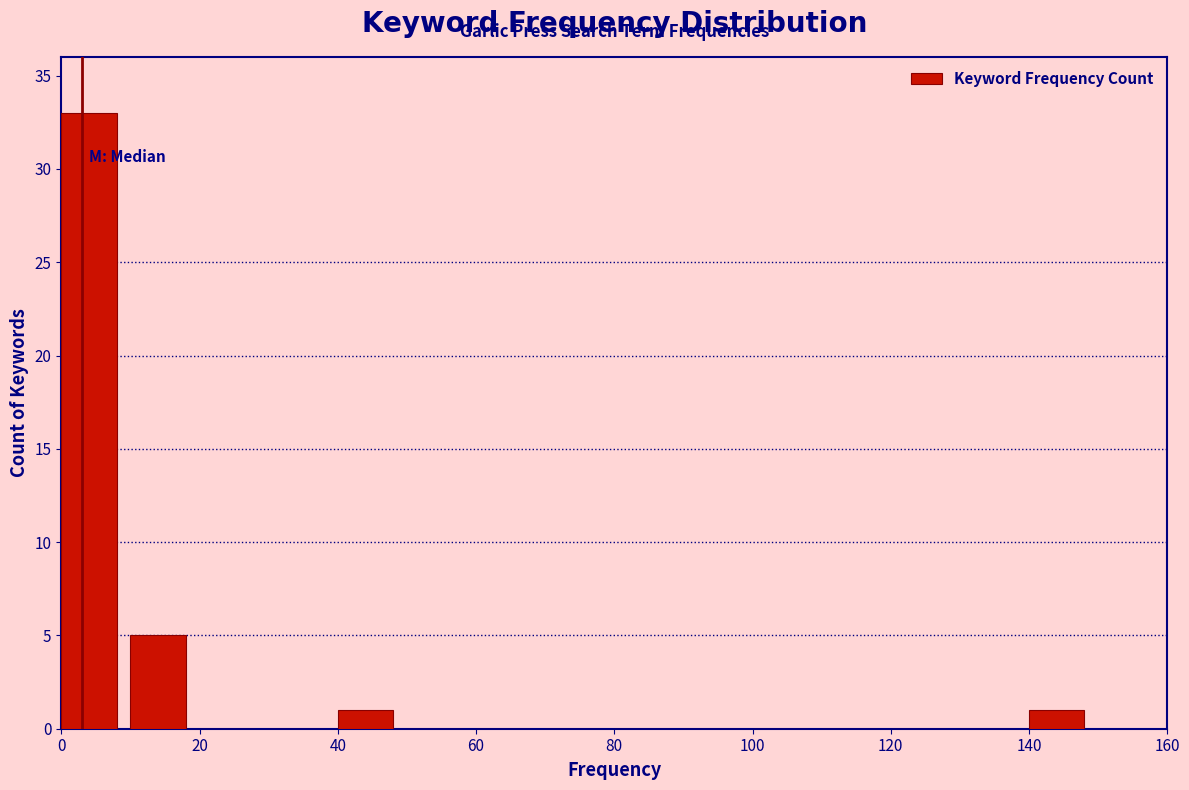

Reading left to right, list every bar in this chart as the range it spans on the x-axis followed by its height. The values are not printed on the chart, so give them approximately, as read against the axis.

0 to 10: 33
10 to 20: 5
20 to 30: 0
30 to 40: 0
40 to 50: 1
50 to 60: 0
60 to 70: 0
70 to 80: 0
80 to 90: 0
90 to 100: 0
100 to 110: 0
110 to 120: 0
120 to 130: 0
130 to 140: 0
140 to 150: 1